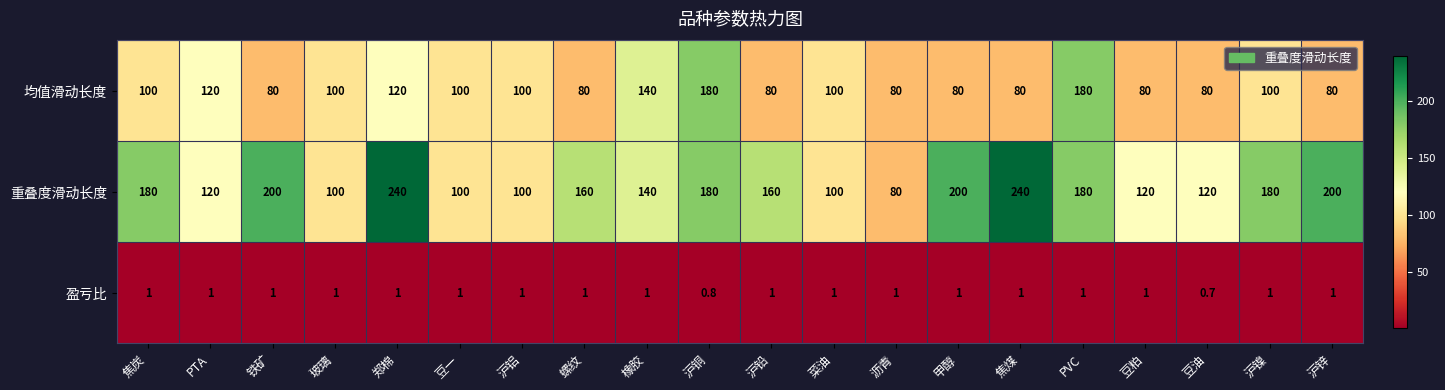

Rank the series by their average value, from lowest to highest.

盈亏比, 均值滑动长度, 重叠度滑动长度